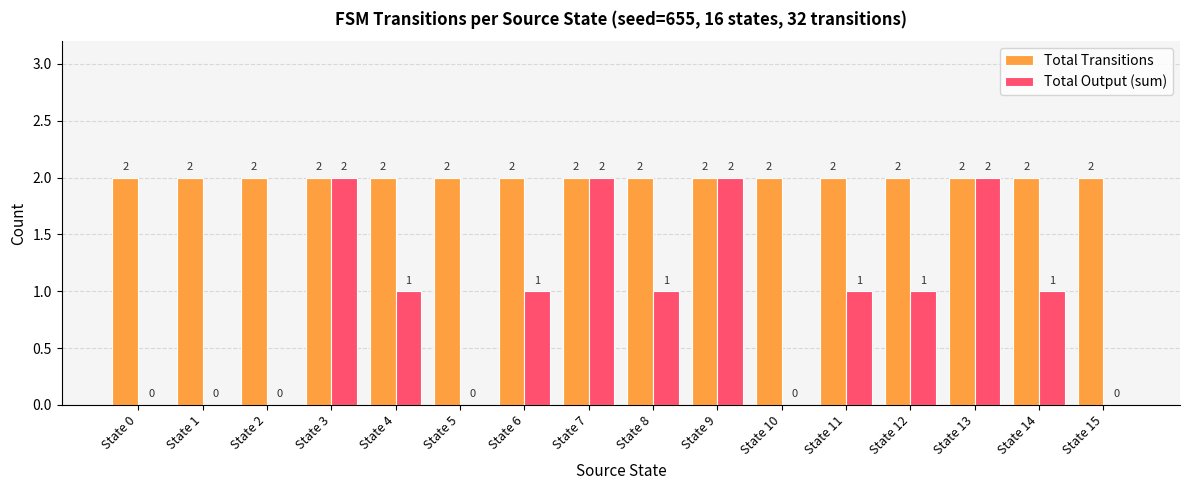

What is the approximate value of Total Output (sum) at State 7?

2